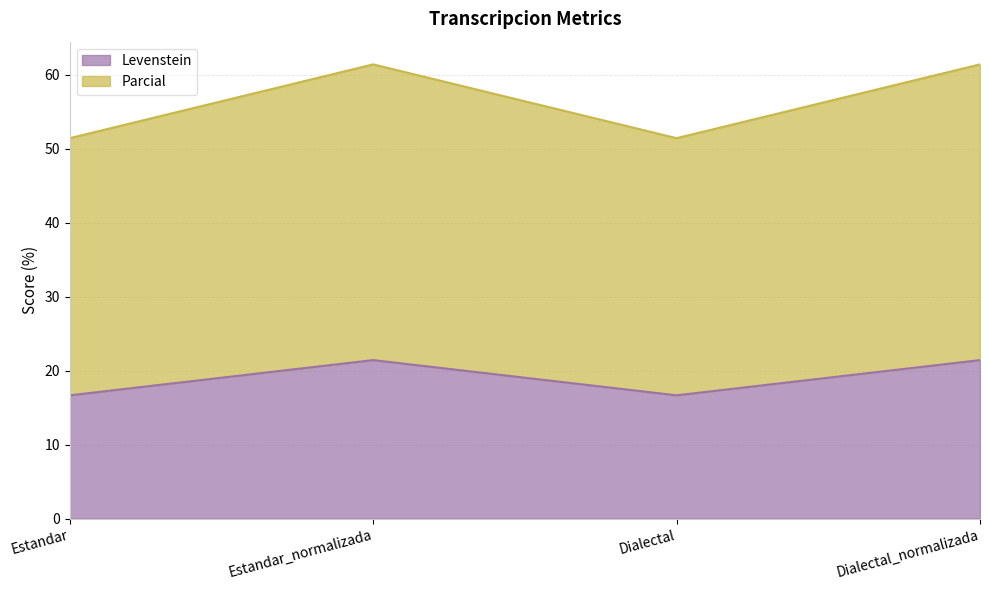

Is it true that Parcial equals 51.4 at Dialectal?

True